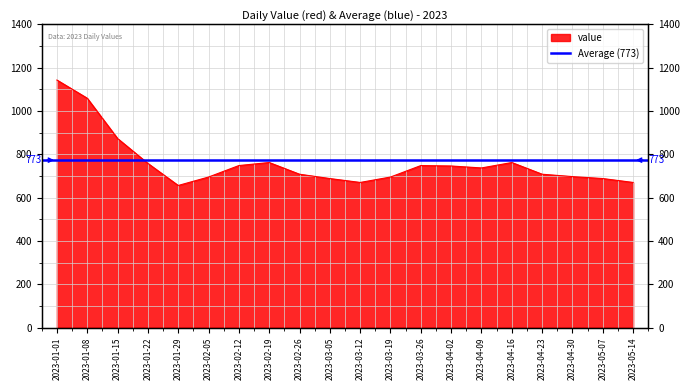

Rank the categories by value from highest to lowest.

2023-01-01, 2023-01-08, 2023-01-15, 2023-02-19, 2023-04-16, 2023-01-22, 2023-02-12, 2023-03-26, 2023-04-02, 2023-04-09, 2023-02-26, 2023-04-23, 2023-04-30, 2023-02-05, 2023-03-19, 2023-03-05, 2023-05-07, 2023-03-12, 2023-05-14, 2023-01-29